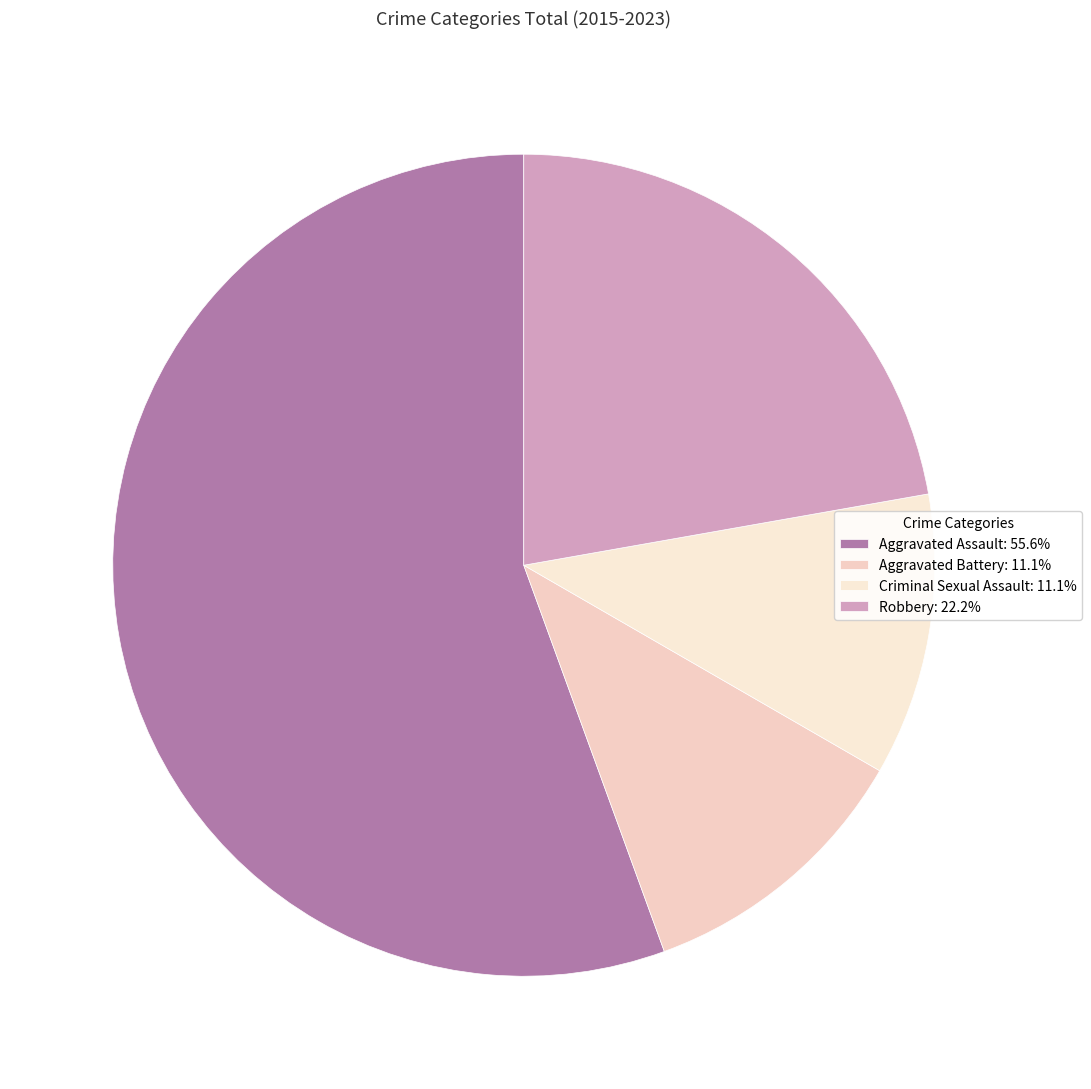

Which category has the biggest portion of the pie?

Aggravated Assault